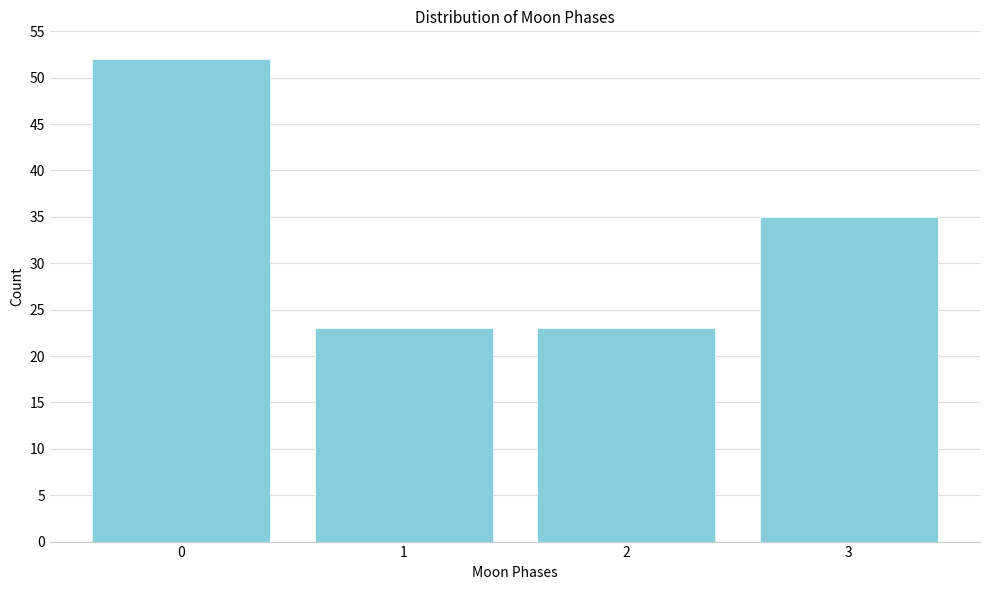

Reading left to right, extract all data points from this chart.

0=52	1=23	2=23	3=35